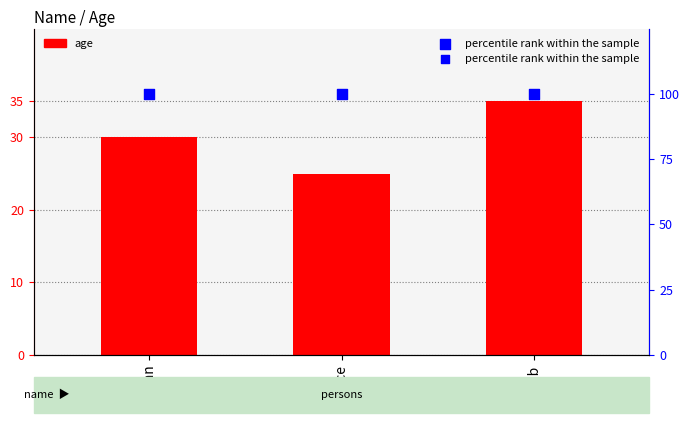

Which series has the widest spread of Y values?

age